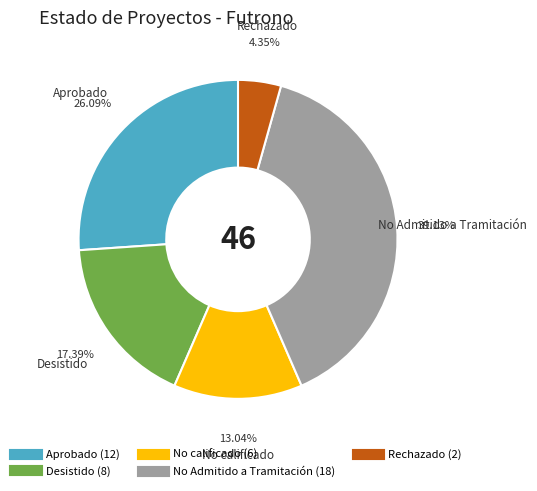

To the nearest percent, what is the average slice percentage?

20%